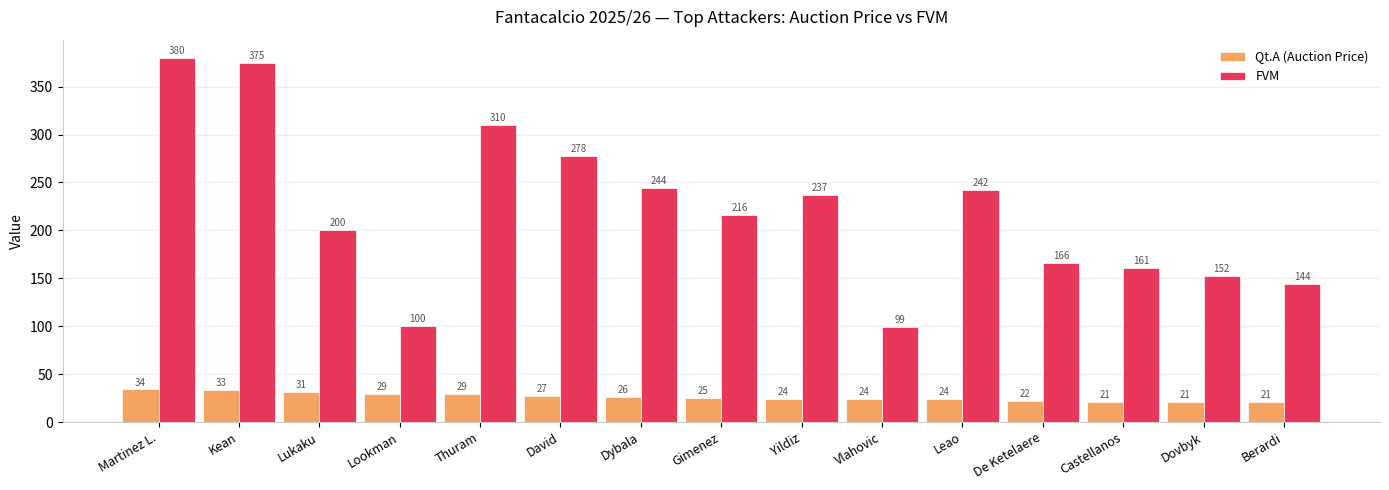

What is the average value of the Qt.A (Auction Price) series?

26